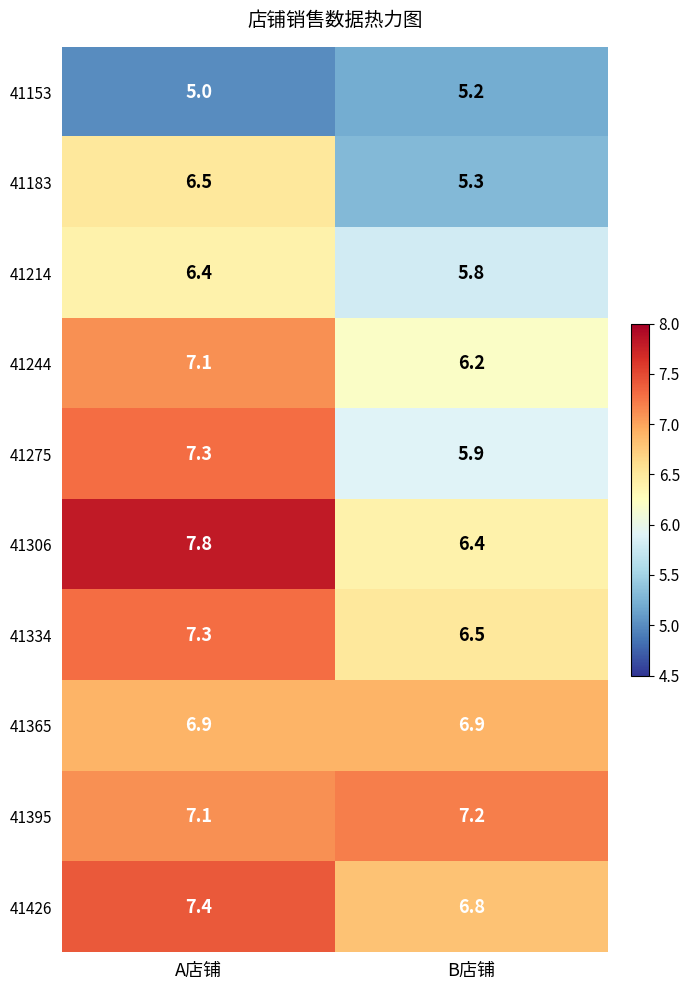

Where is 41426 nearest to the value 7?

B店铺